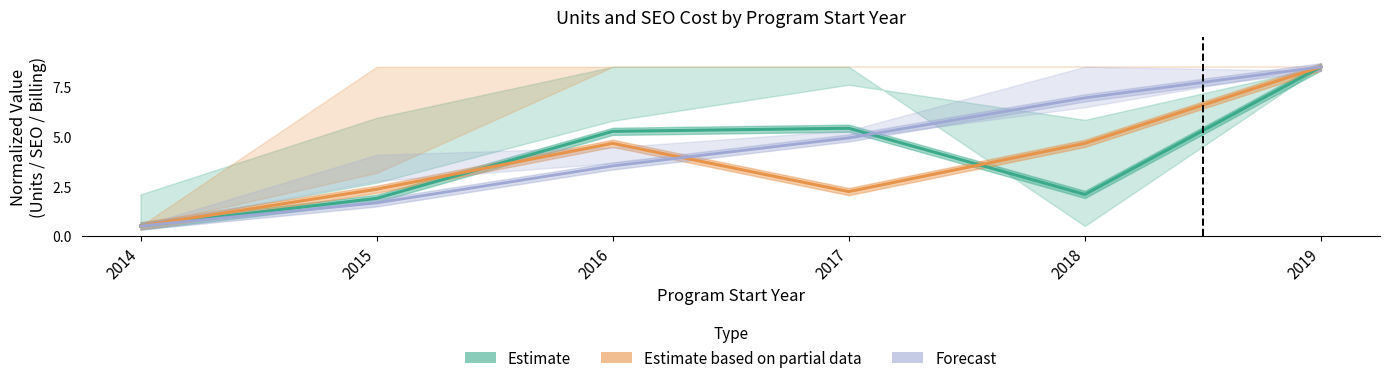

Where is the first local maximum for Estimate based on partial data?

2016